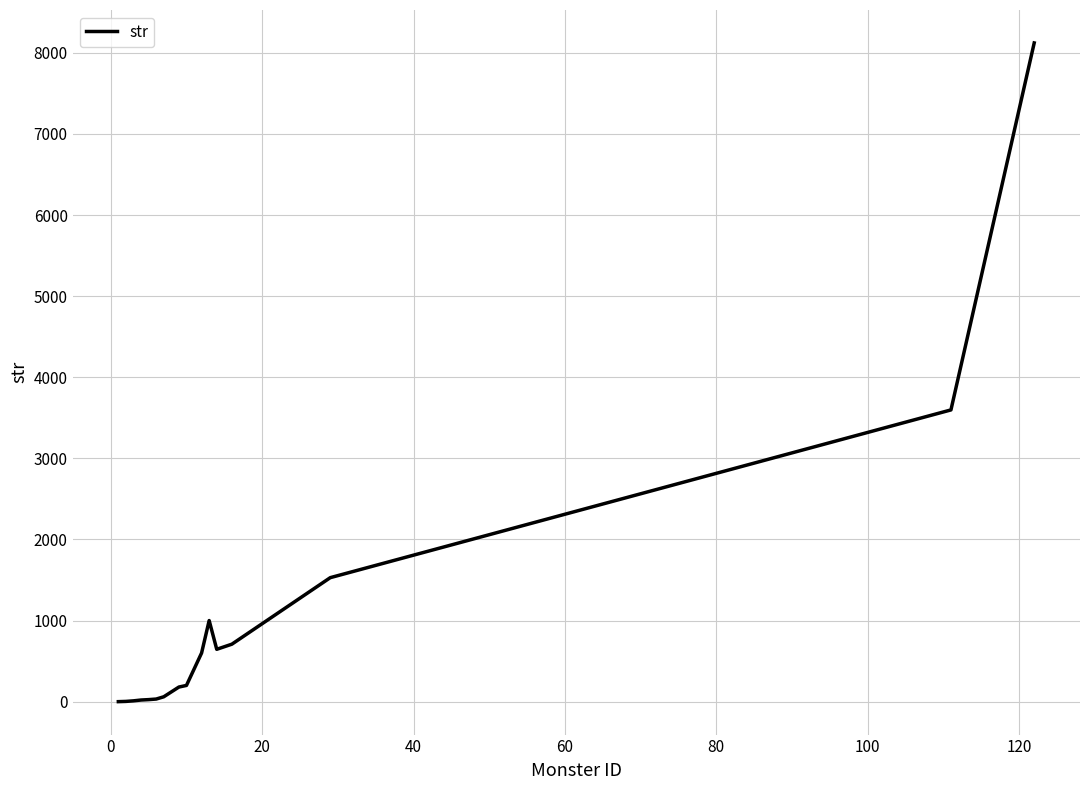

Does the chart display data point markers on the line(s)?

No